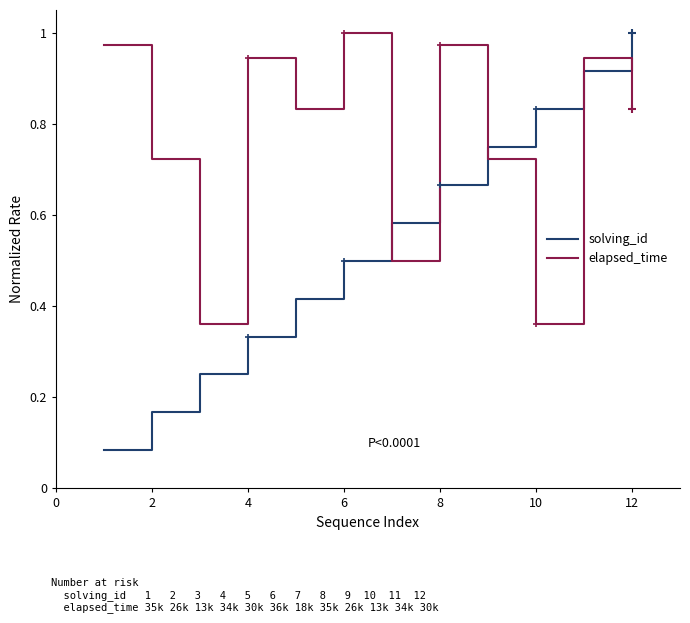

What is the average value of the solving_id series?

0.5